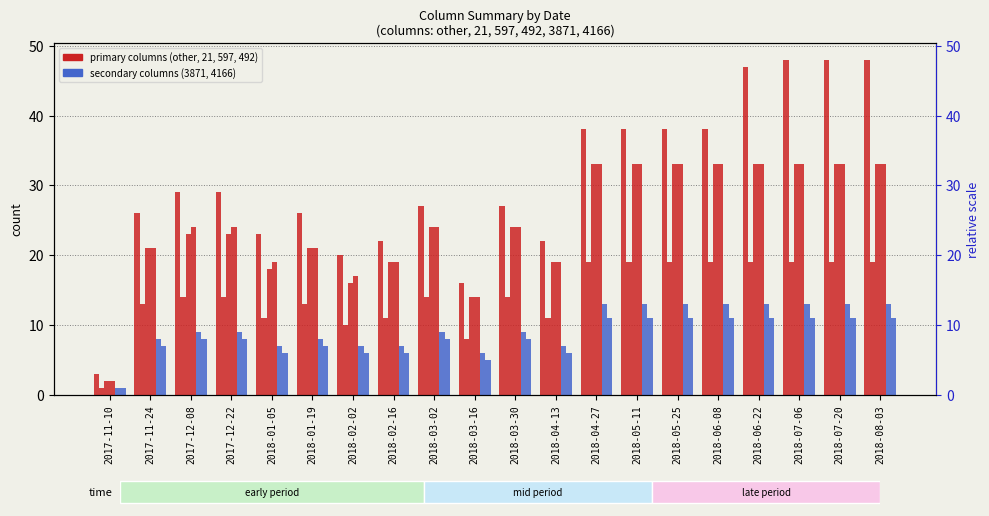

What is the label of the 19th bar from the right?

2017-11-24